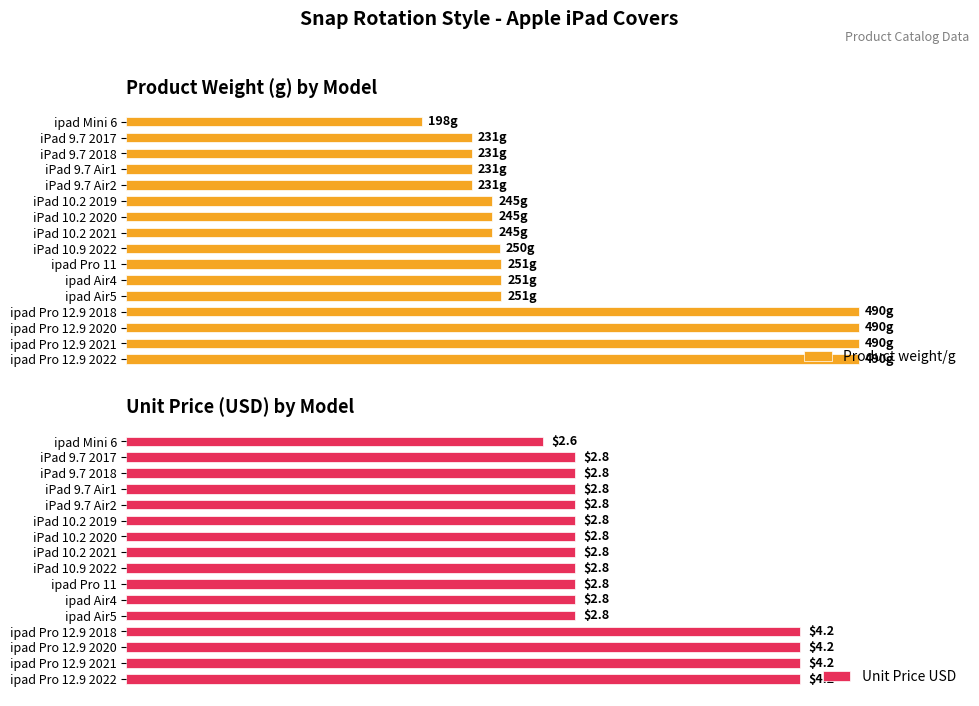

Between iPad 9.7 2017 and ipad Air5, which series saw the biggest shift?

Product weight/g